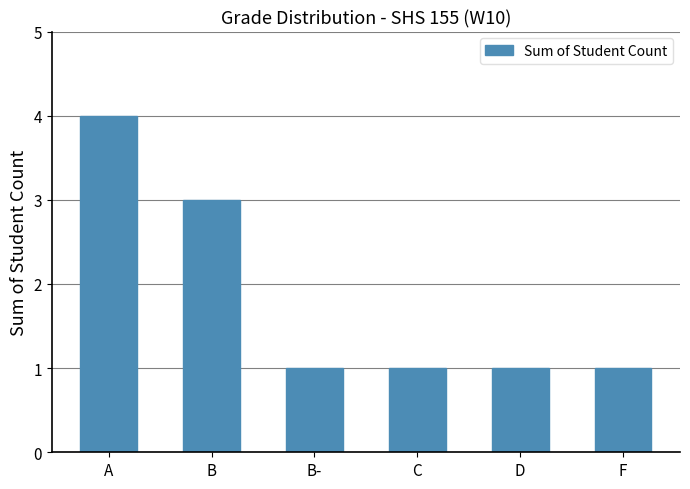

What is the difference between the maximum and minimum values?

3